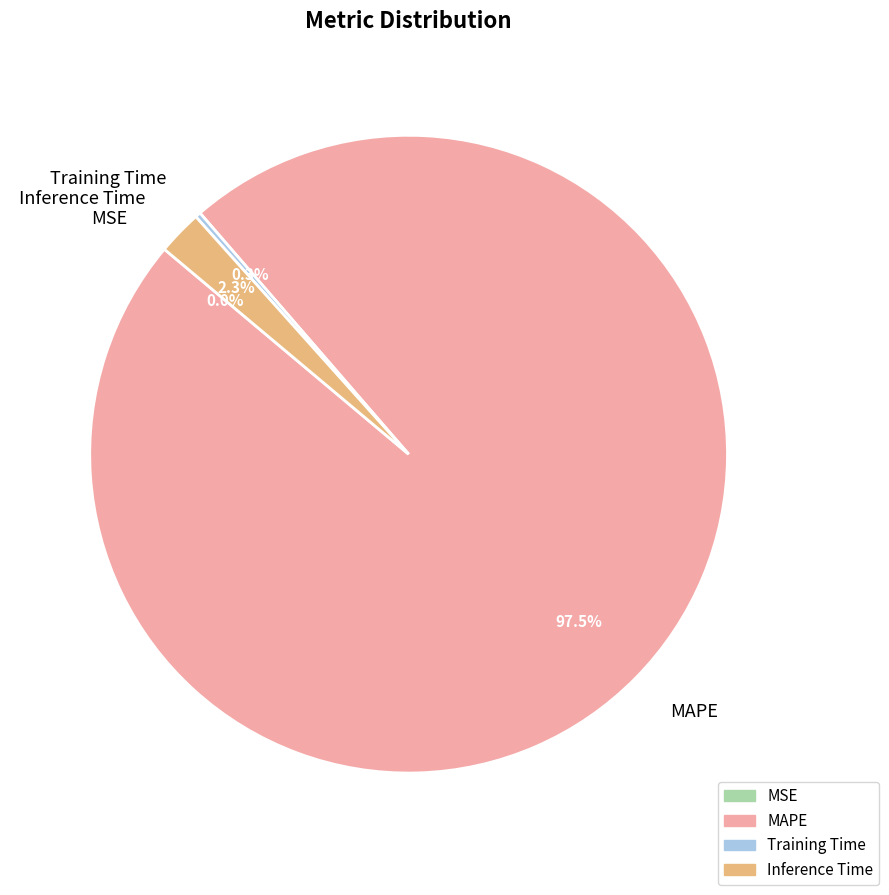

Which has a higher value, Inference Time or MAPE?

MAPE